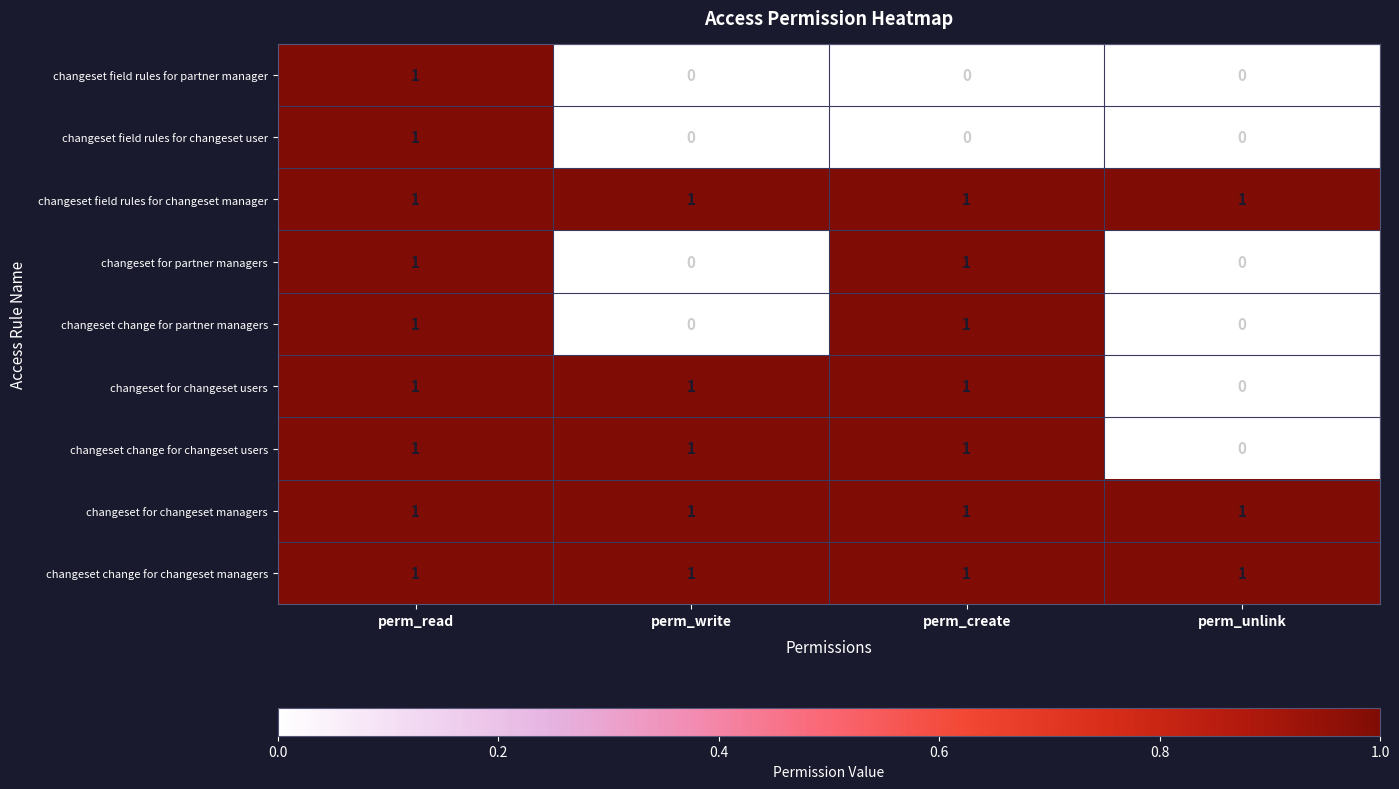

Is it true that changeset for changeset managers equals 2 at perm_create?

False